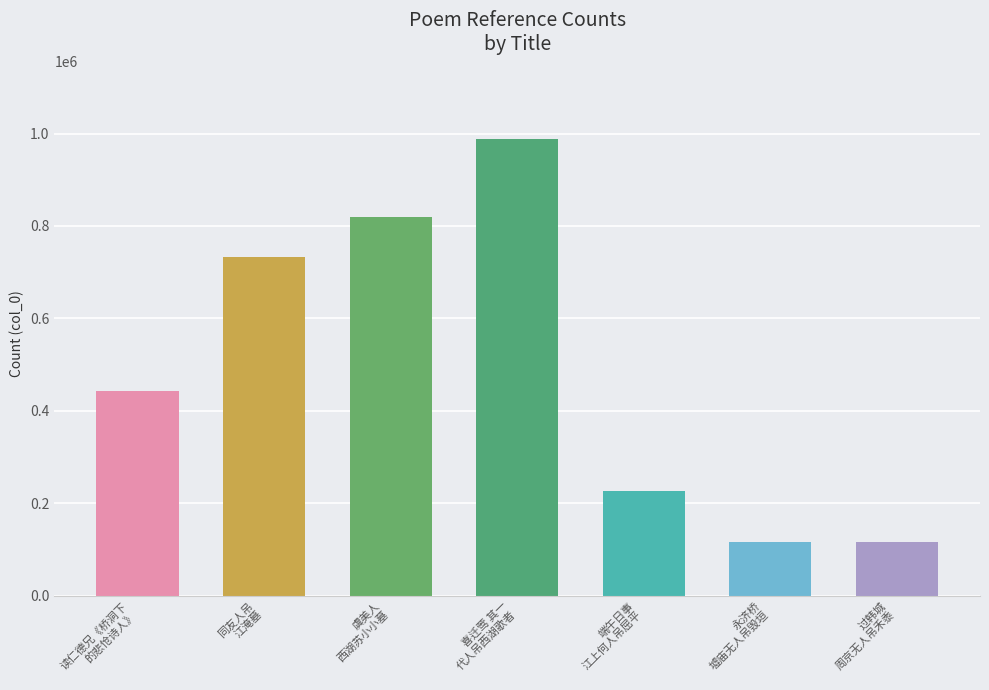

The chart shows a value of 733746 at 同友人吊
江淹墓. True or false?

True